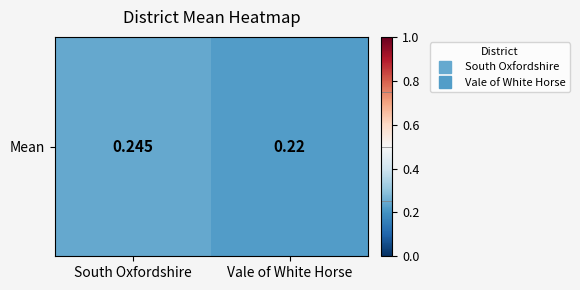

True or false: the data shows 0.2 at Vale of White Horse.

True